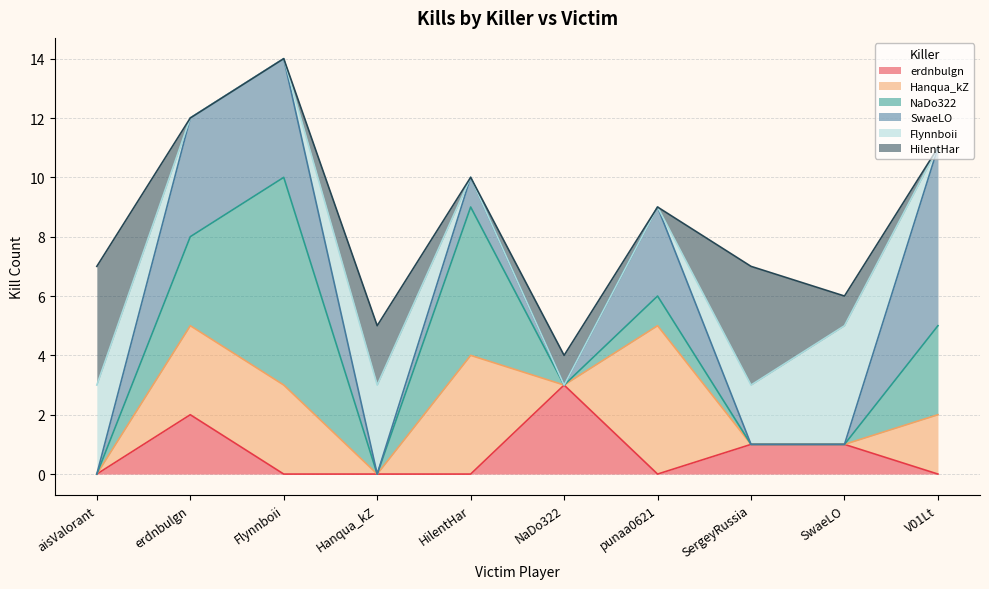

What is the label of the 9th point from the right?

erdnbulgn